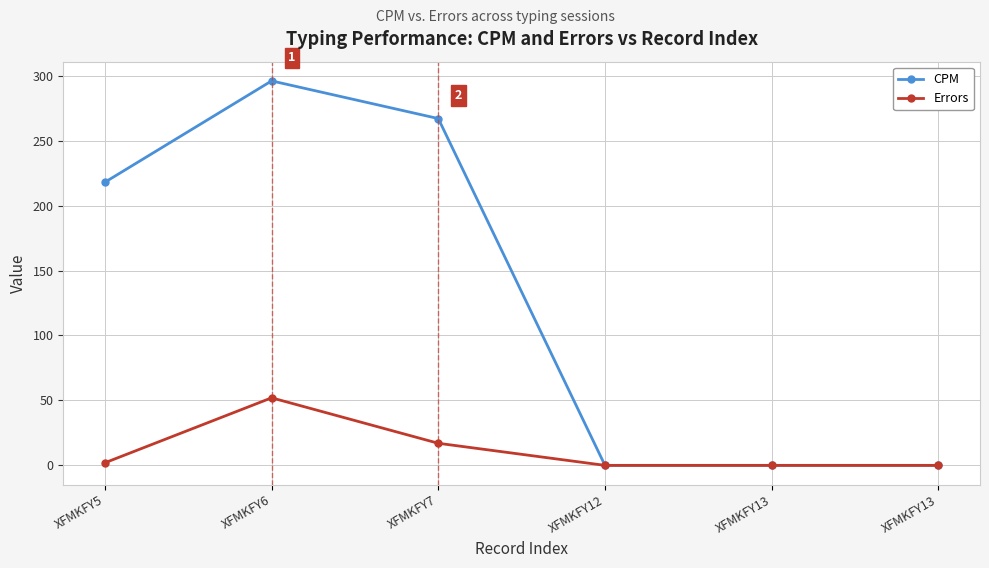

True or false: CPM has a value of 59 at XFMKFY7.

False